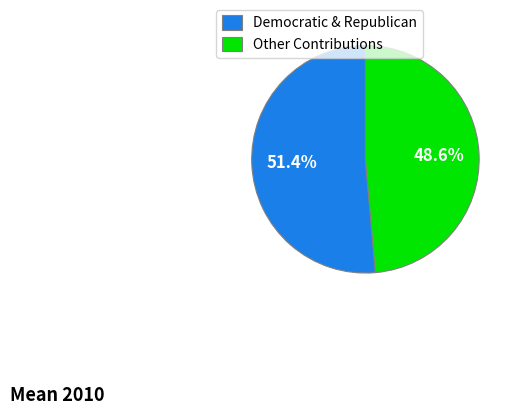

How many segments does this pie chart have?

2